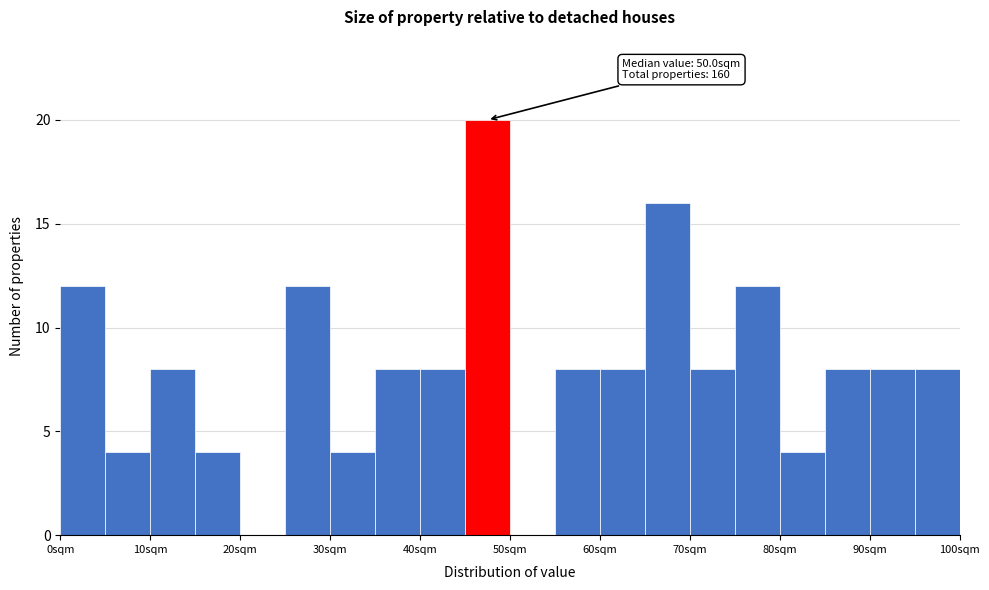

Over which range of the x-axis is the bar tallest?

45 to 50